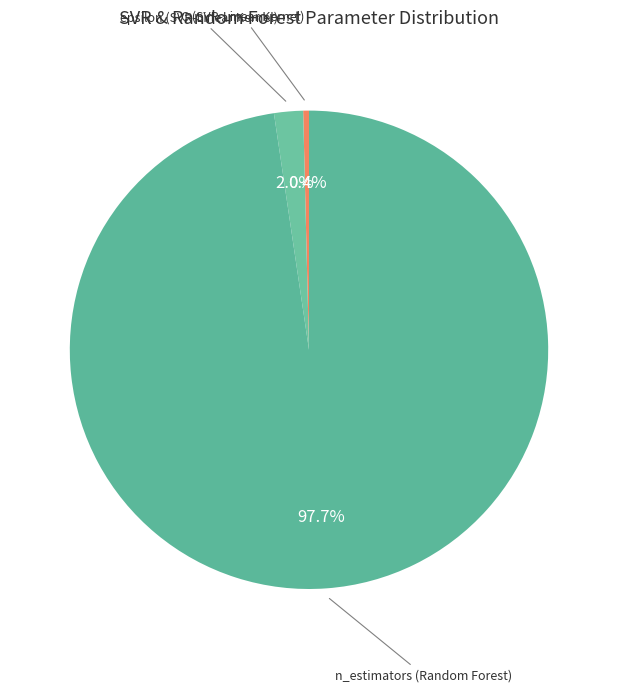

How many slices are in this pie chart?

3